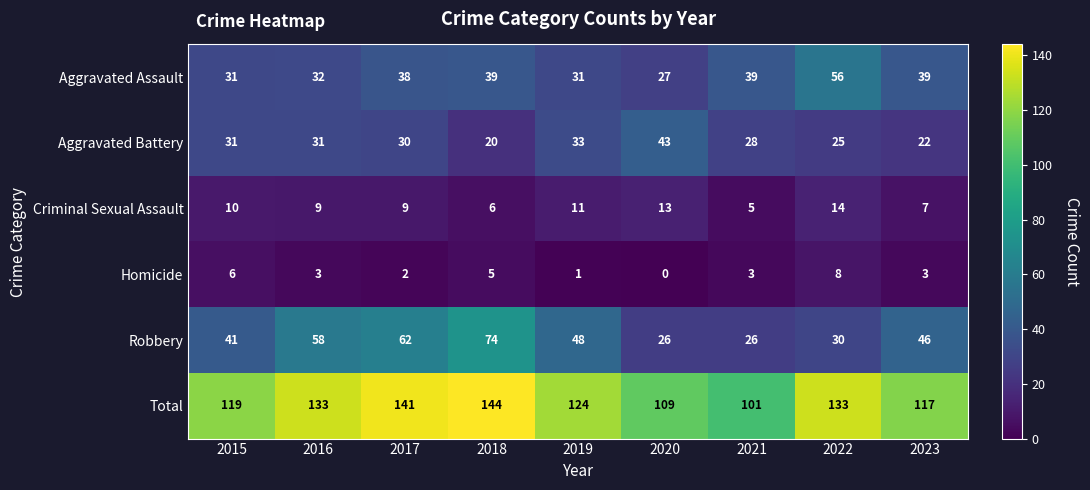

Which series has the largest range (max minus min)?

Robbery